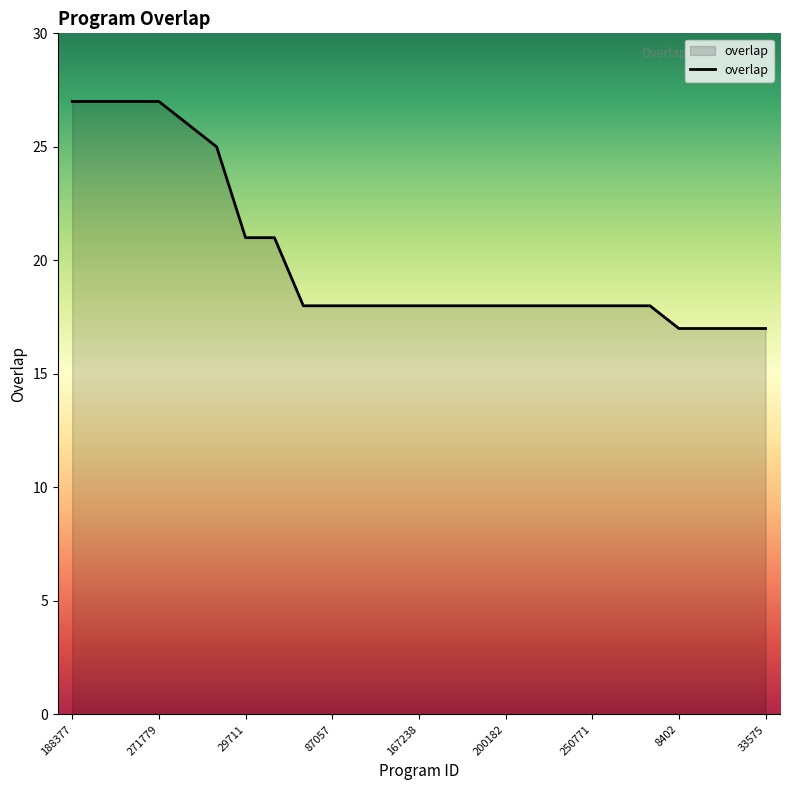

What is the smallest value displayed?

17